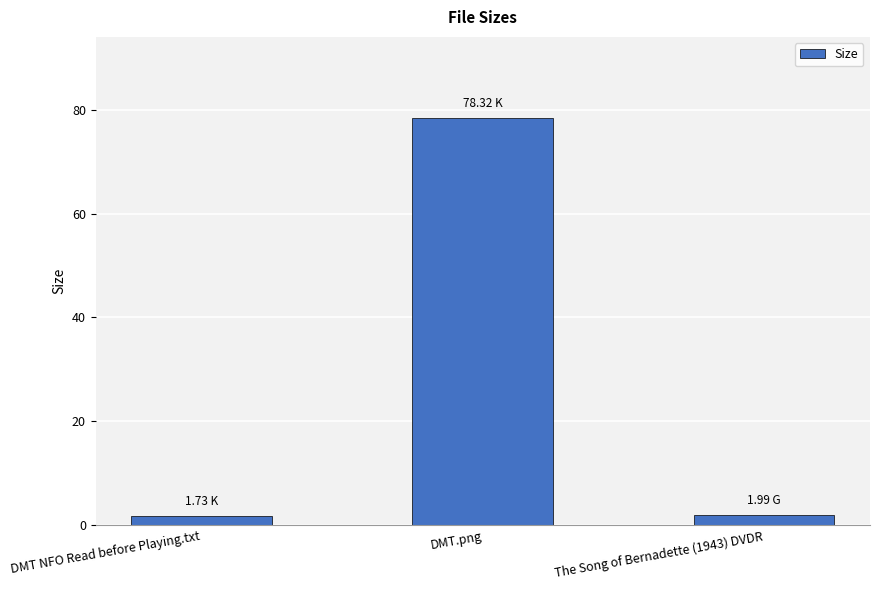

What is the label of the 2nd bar from the right?

DMT.png